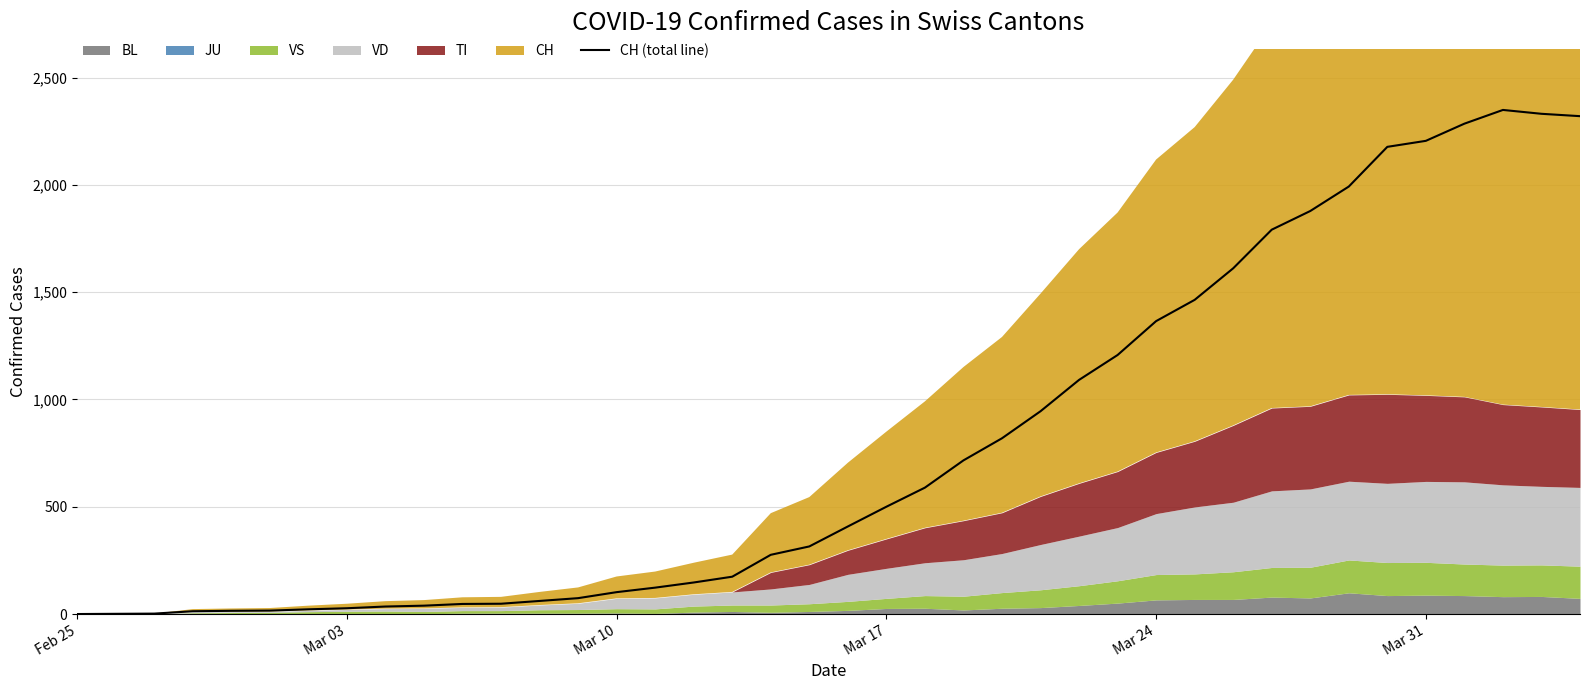

Reading left to right, list all the values displayed in this chart.

0	1	2	13	15	16	22	27	35	39	47	48	61	74	102	123	147	174	276	315	408	500	589	716	819	945	1091	1207	1365	1464	1611	1791	1878	1992	2177	2205	2285	2349	2331	2320